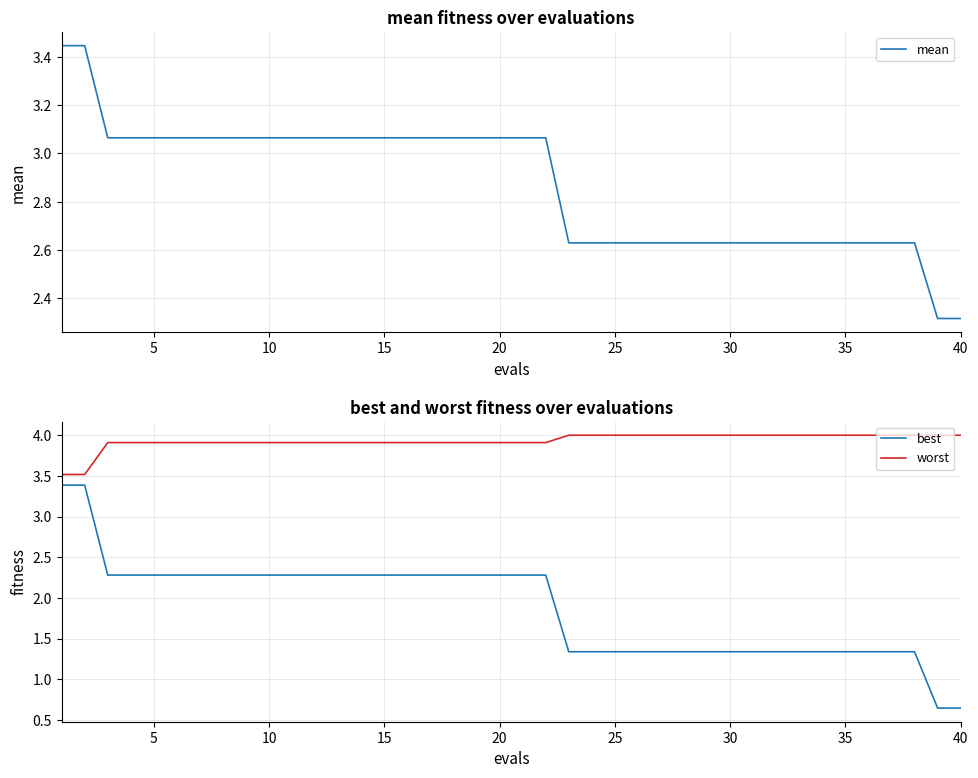

What is the minimum value shown in the chart?

0.6